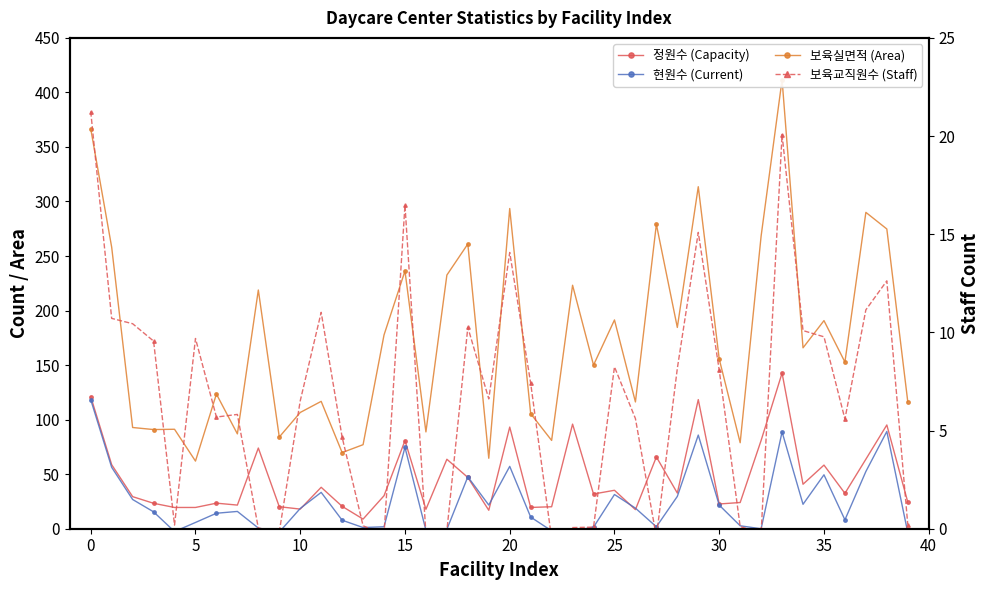

What is the sum of all 보육실면적 (Area) values?

6949.4